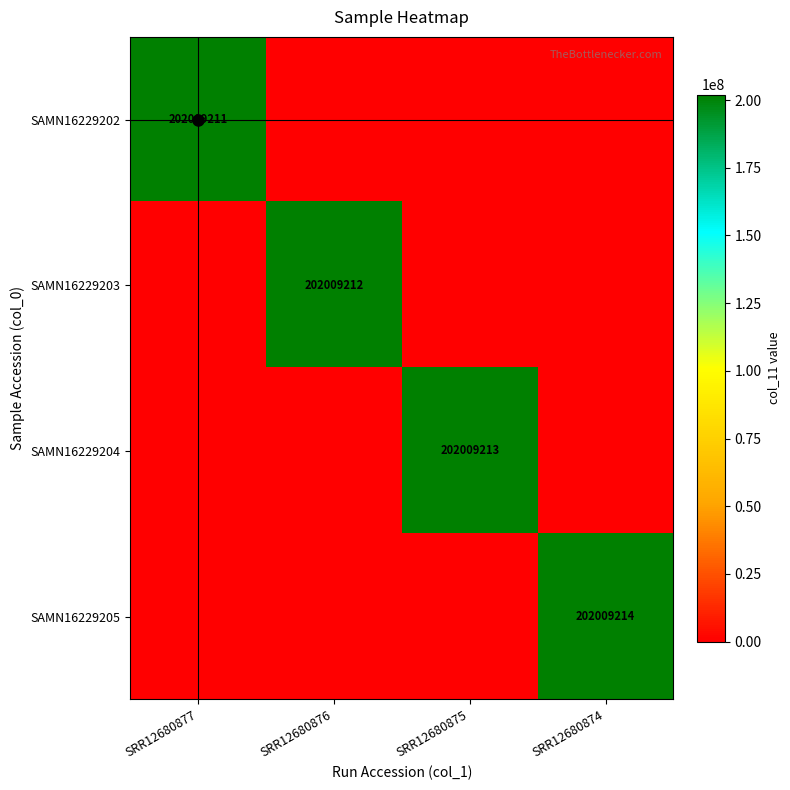

The value of SAMN16229204 at SRR12680875 is 202009213. True or false?

True